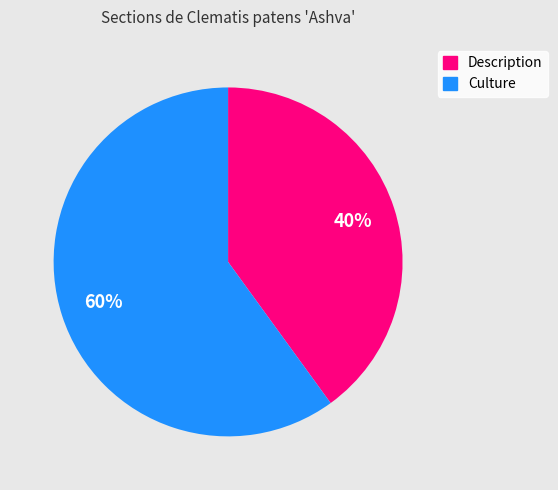

How many slices are in this pie chart?

2